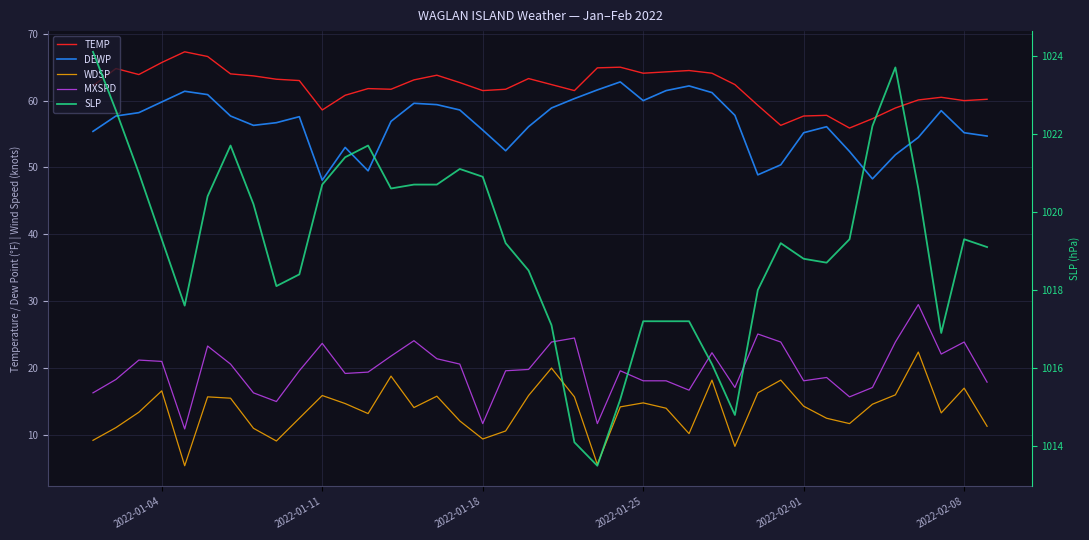

Which series has the largest total across all categories?

SLP